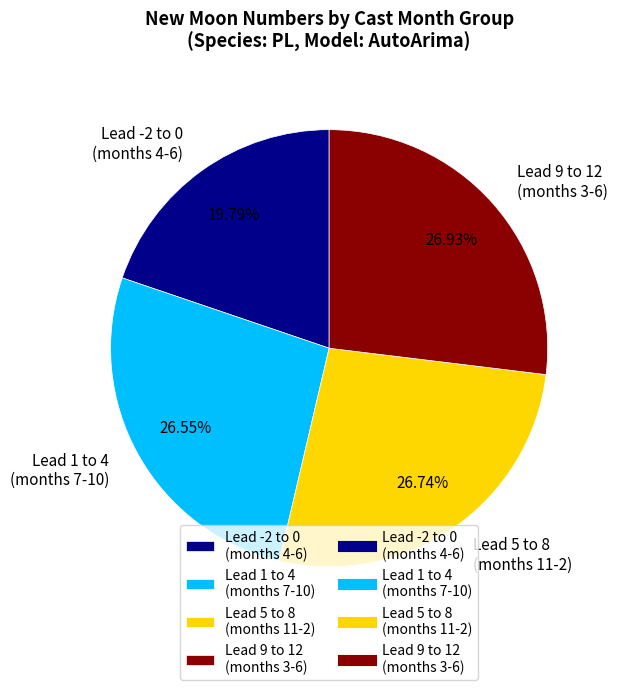

Between Lead 5 to 8 (months 11-2) and Lead -2 to 0 (months 4-6), which is larger?

Lead 5 to 8 (months 11-2)